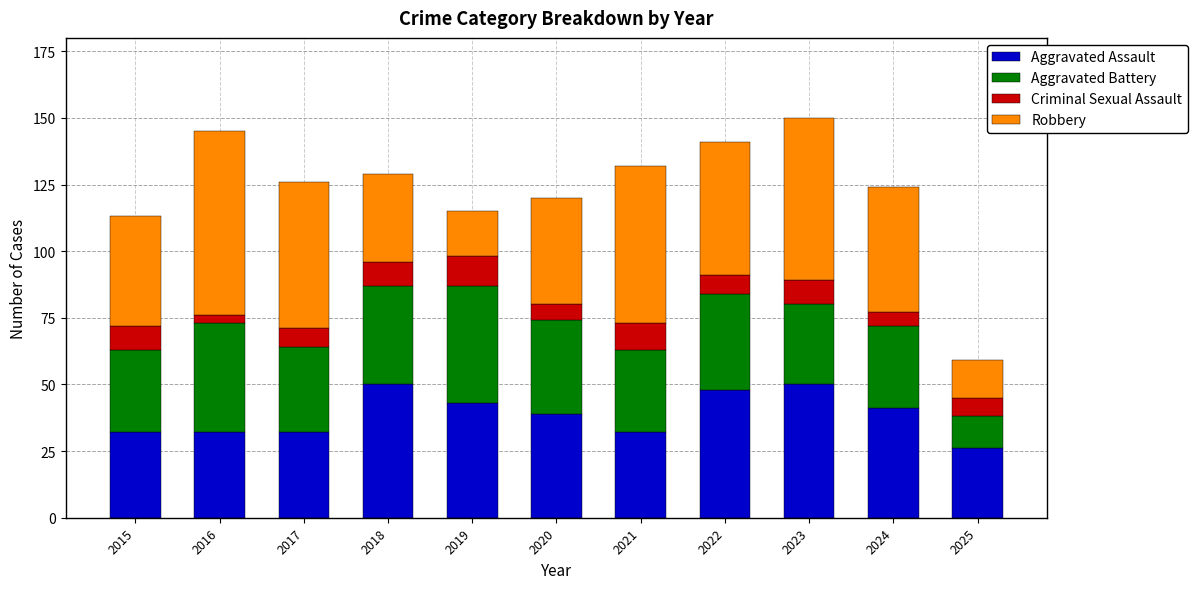

How many data points does each series have?

11